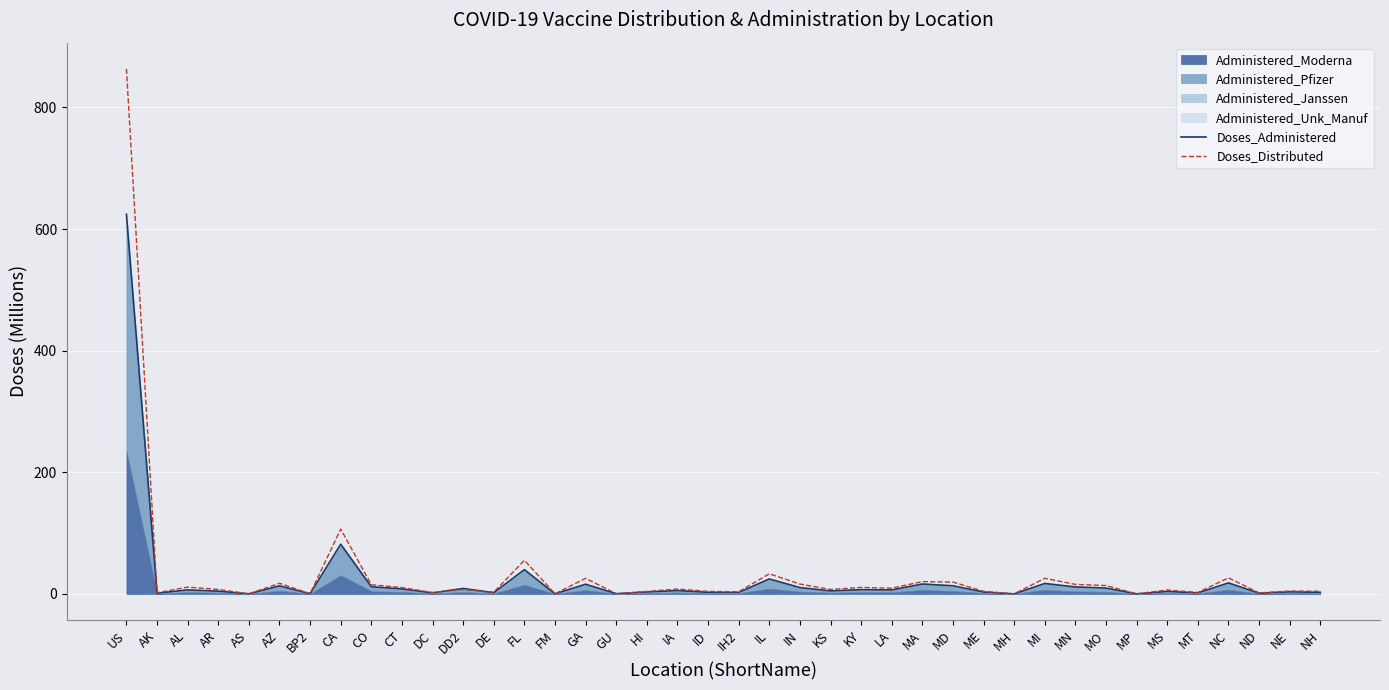

Between IL and MI, which series saw the biggest shift?

Doses_Administered